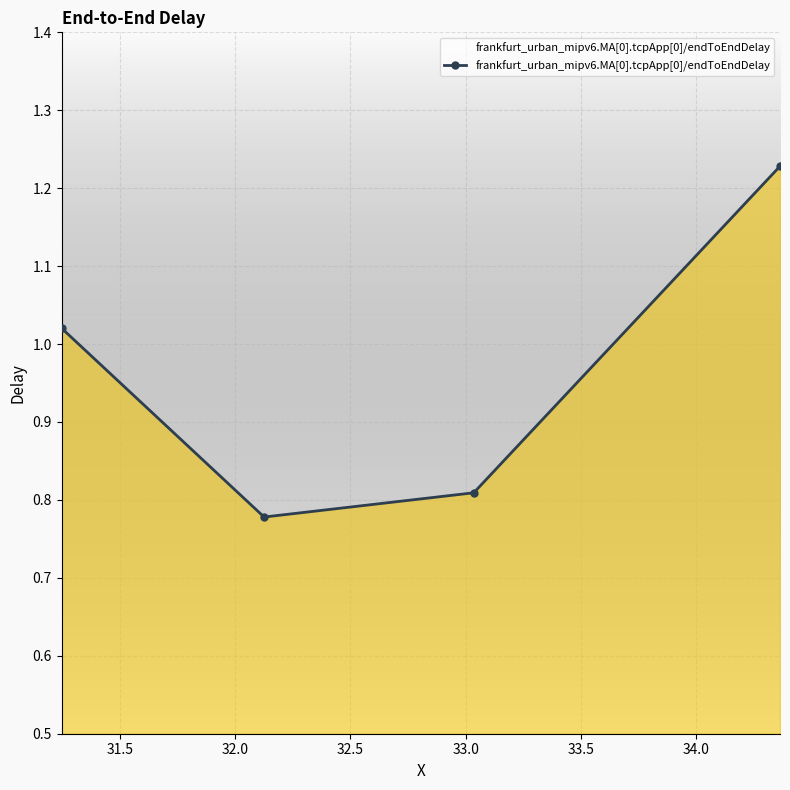

What is the difference between the maximum and minimum values?

0.5